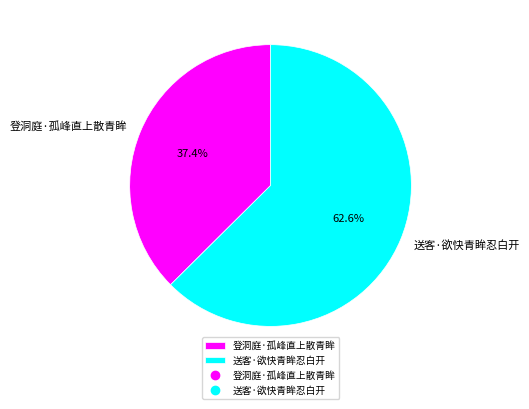

What percentage is the 登洞庭·孤峰直上散青眸 slice, to the nearest percent?

37%